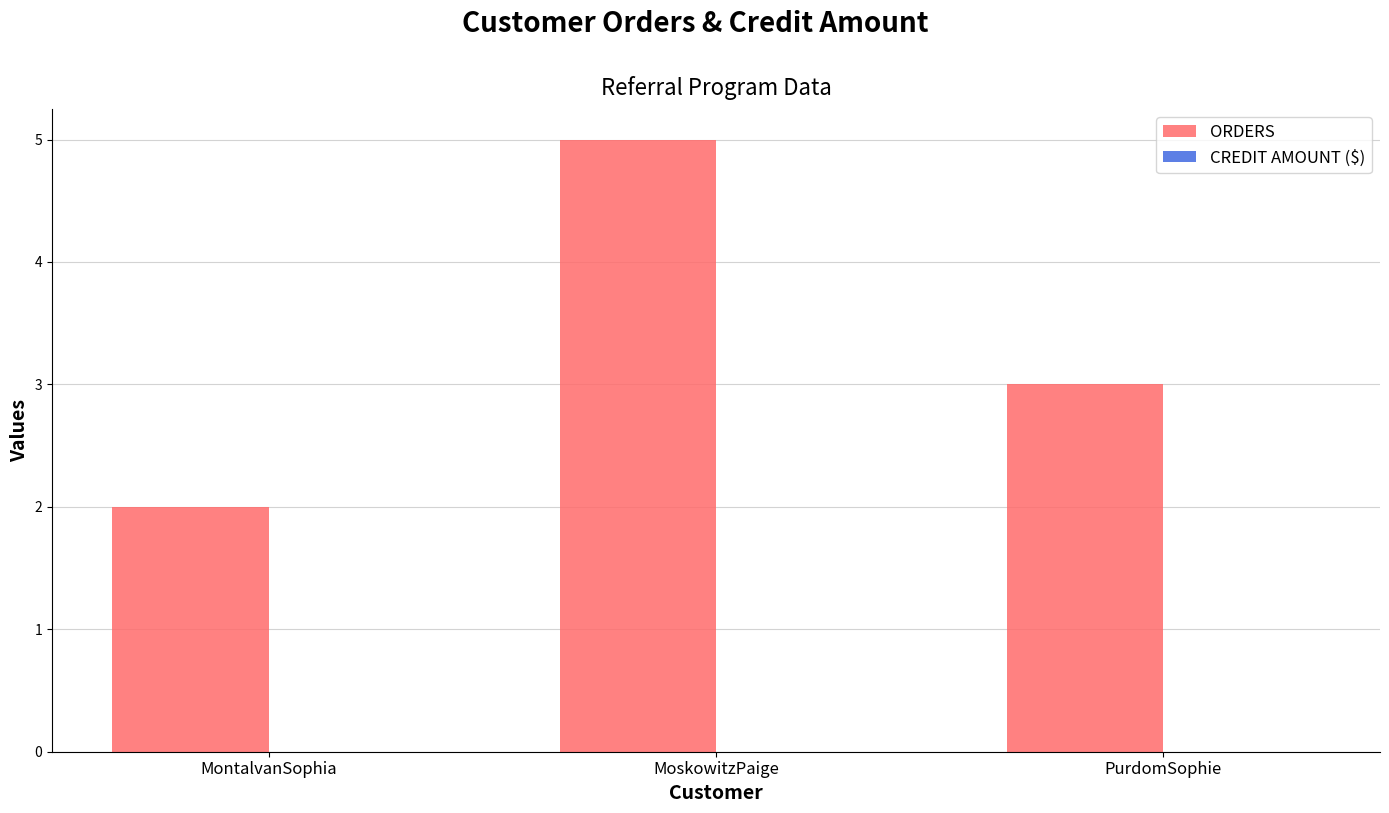

What is the sum of the values at PurdomSophie and MontalvanSophia?

5